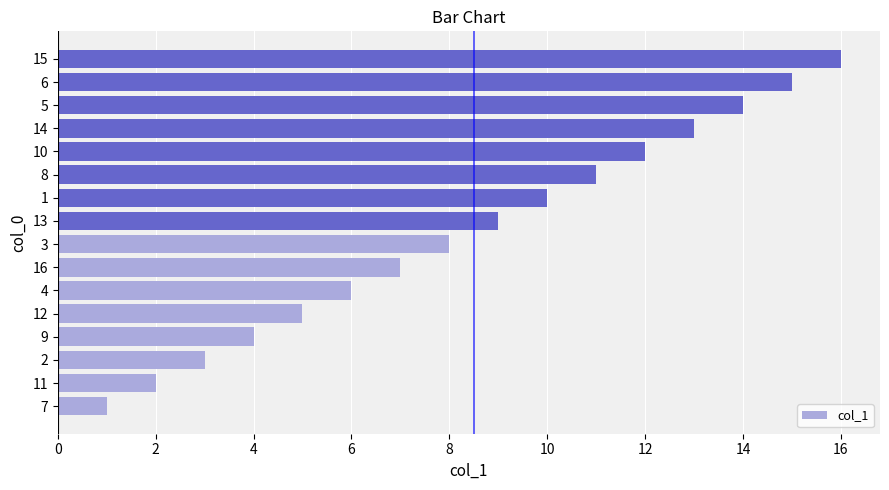

List the labels in order of value, largest first.

15, 6, 5, 14, 10, 8, 1, 13, 3, 16, 4, 12, 9, 2, 11, 7